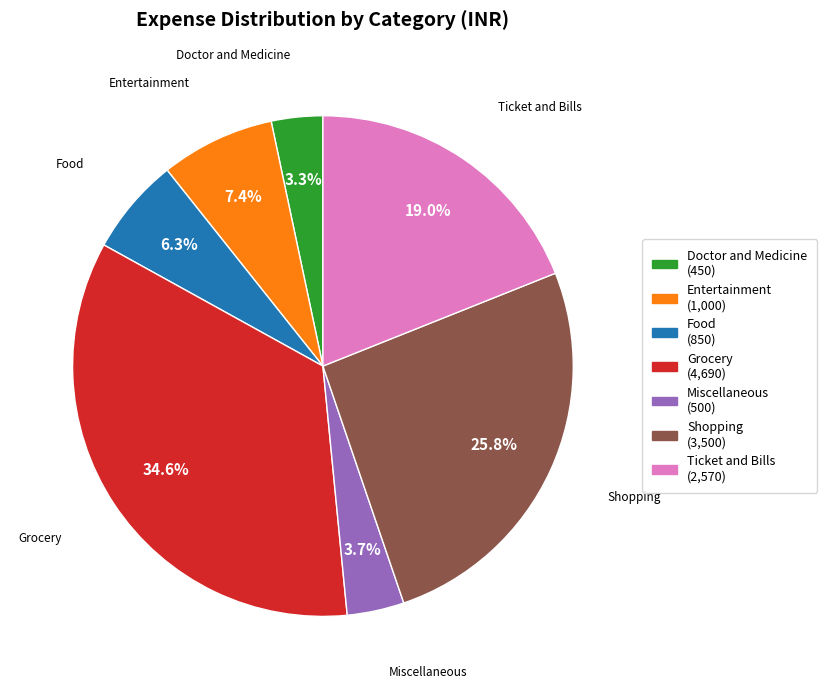

How many segments does this pie chart have?

7